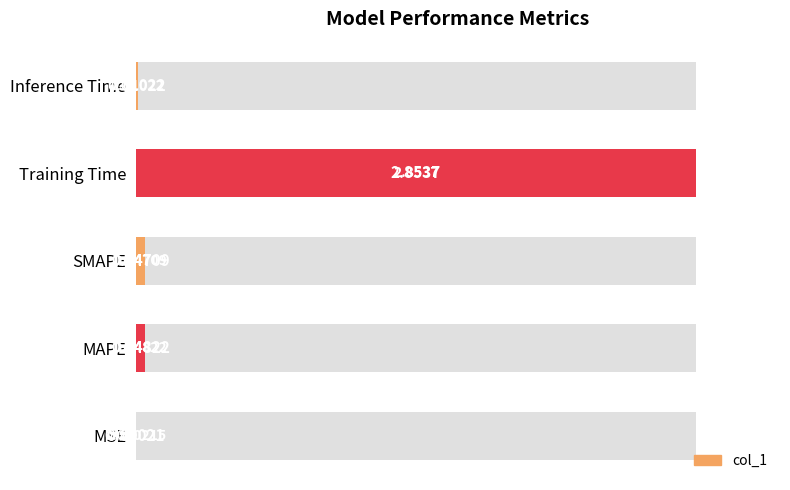

How many distinct data groups are displayed?

1